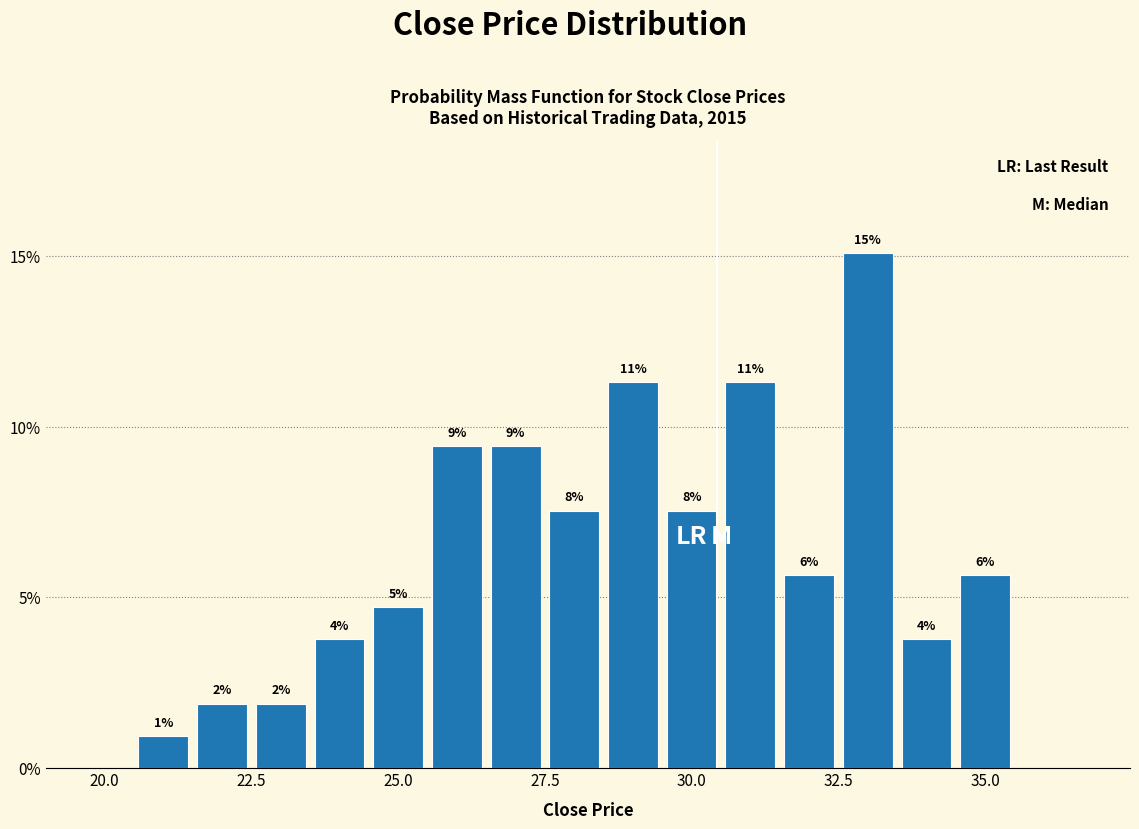

Read against the x-axis, roughly where is the centre of the tallest bar?

33.0